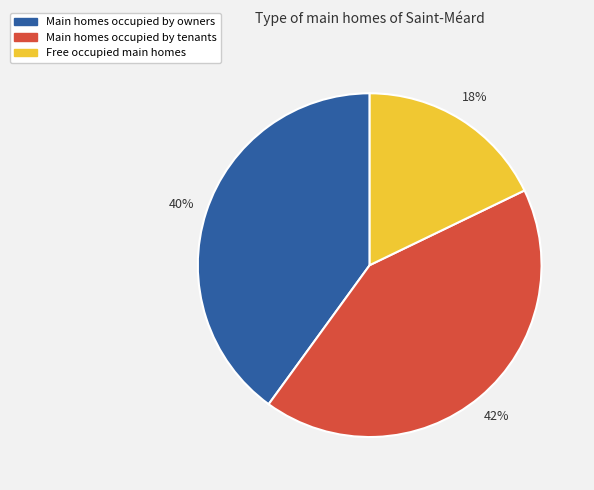

Count the number of slices in the pie.

3